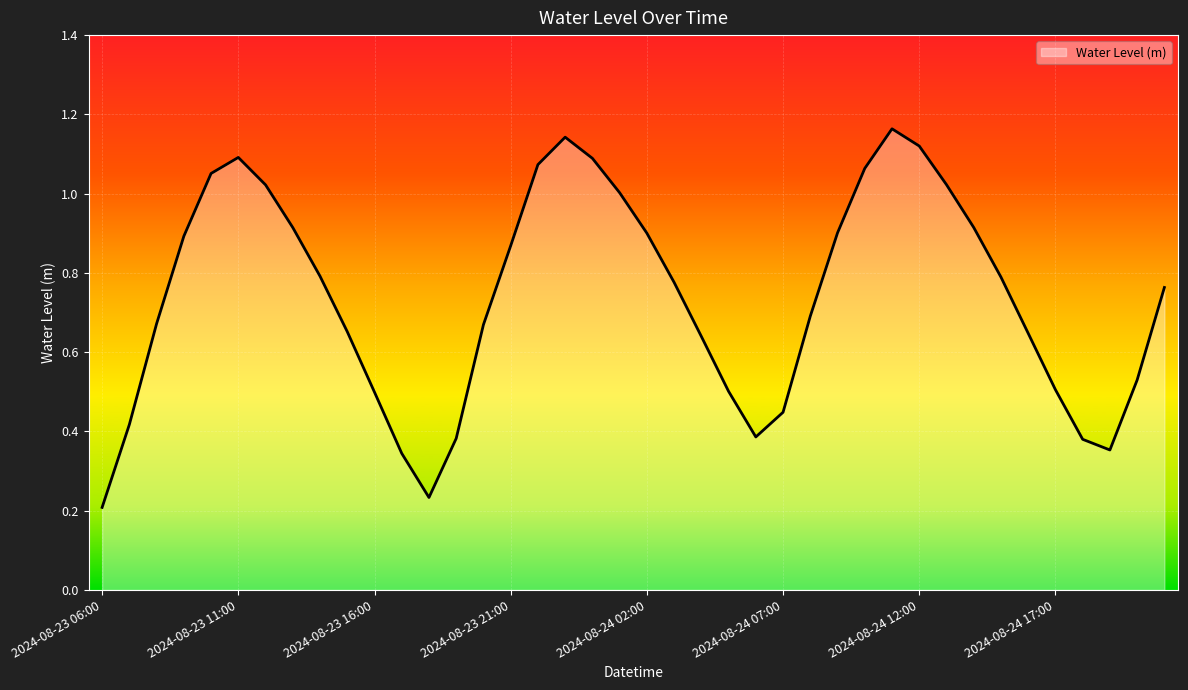

At which category does the chart reach its peak across all series?

2024-08-24 11:00